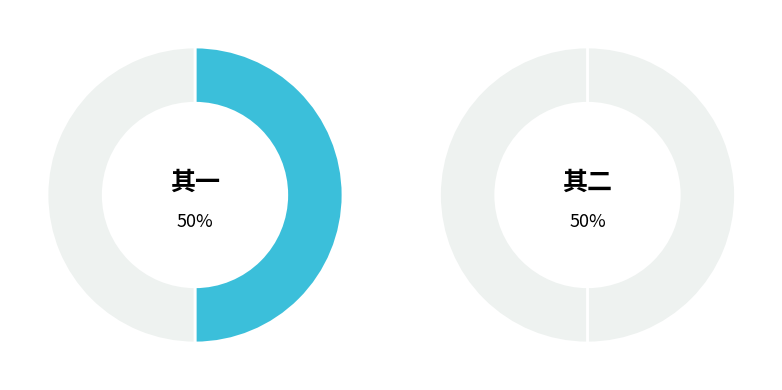

What is the ratio of the value at 同肖甫夜宿龙华寺 其一 to the value at 同肖甫夜宿龙华寺 其二?

1.0